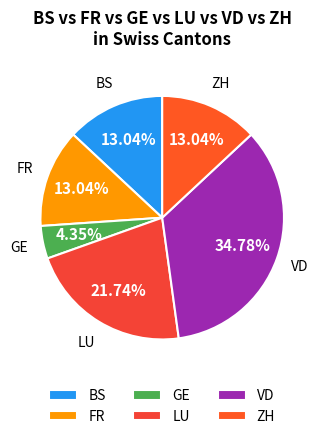

Do LU and FR together represent more than half of the pie?

No